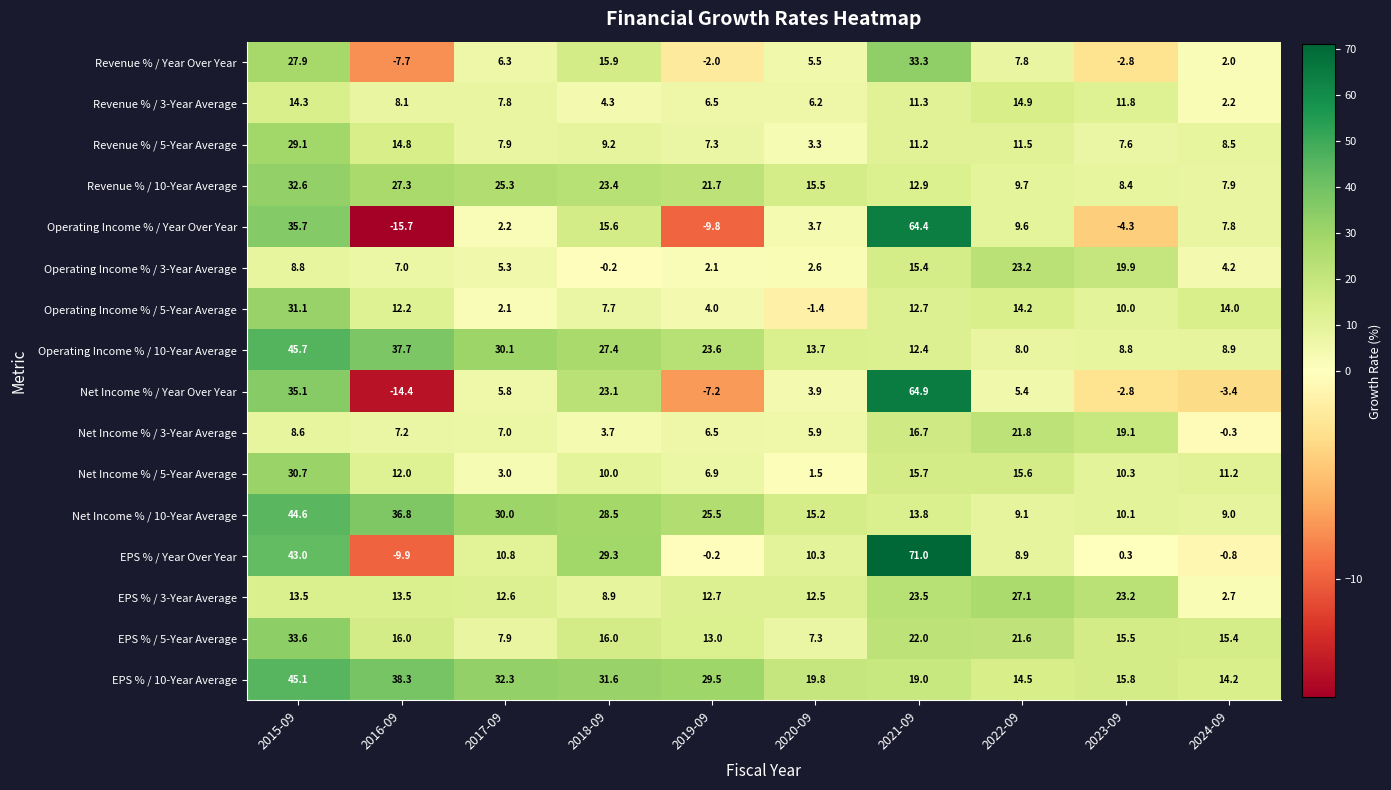

Where does the Net Income % / 3-Year Average series first go above 7?

2015-09